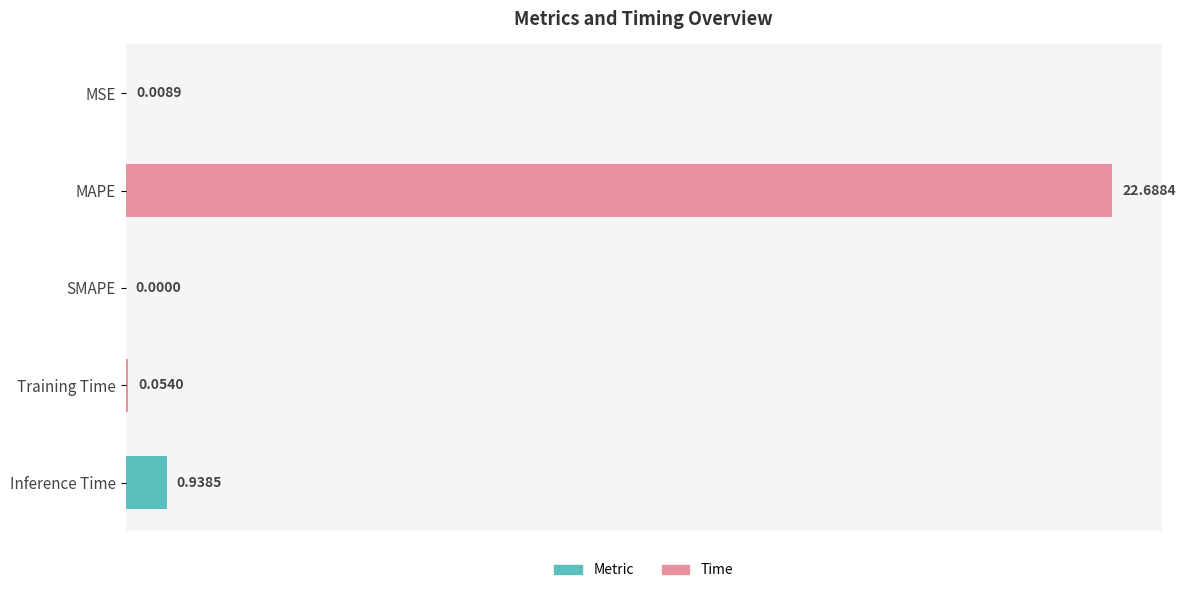

Where is the data nearest to the value 11?

Inference Time